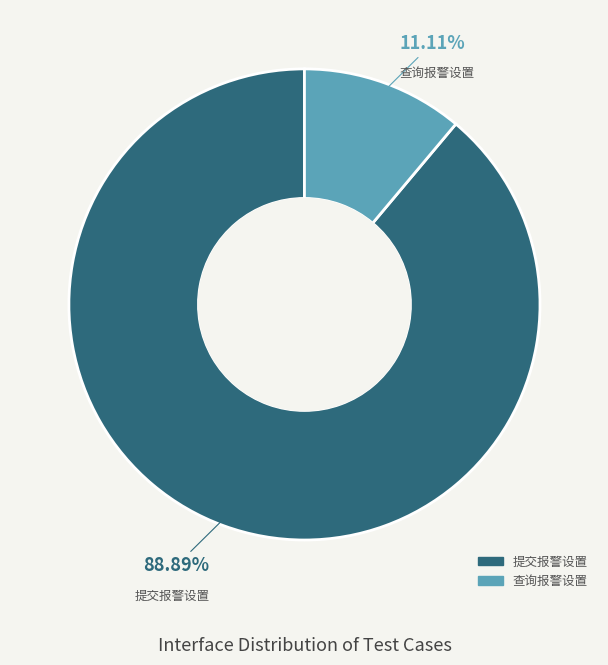

To the nearest percent, what is the average slice percentage?

50%